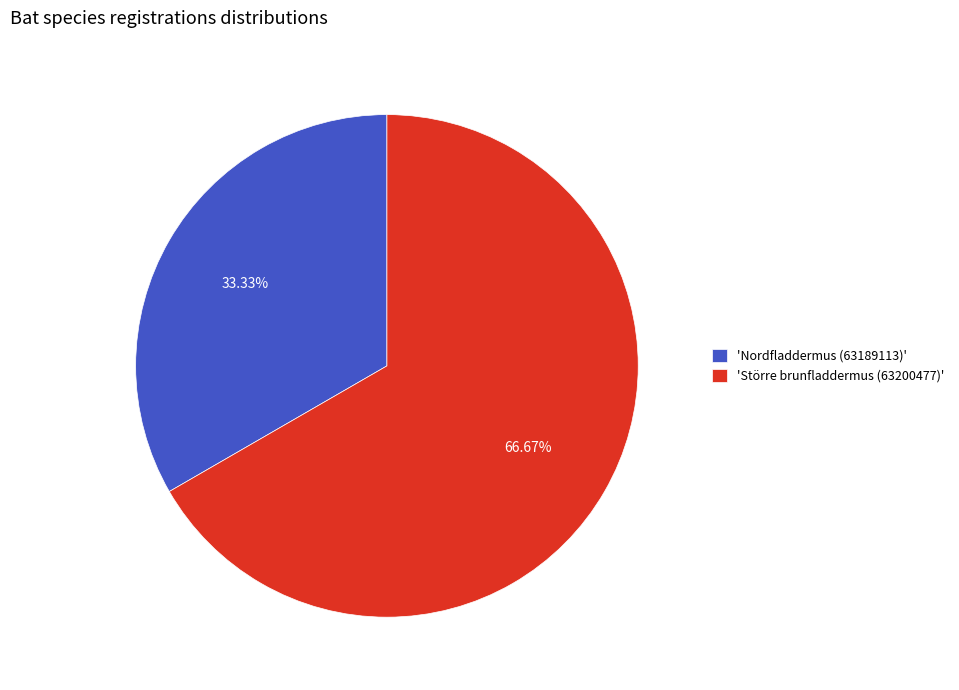

Rank the categories by value from lowest to highest.

'Nordfladdermus (63189113)', 'Större brunfladdermus (63200477)'